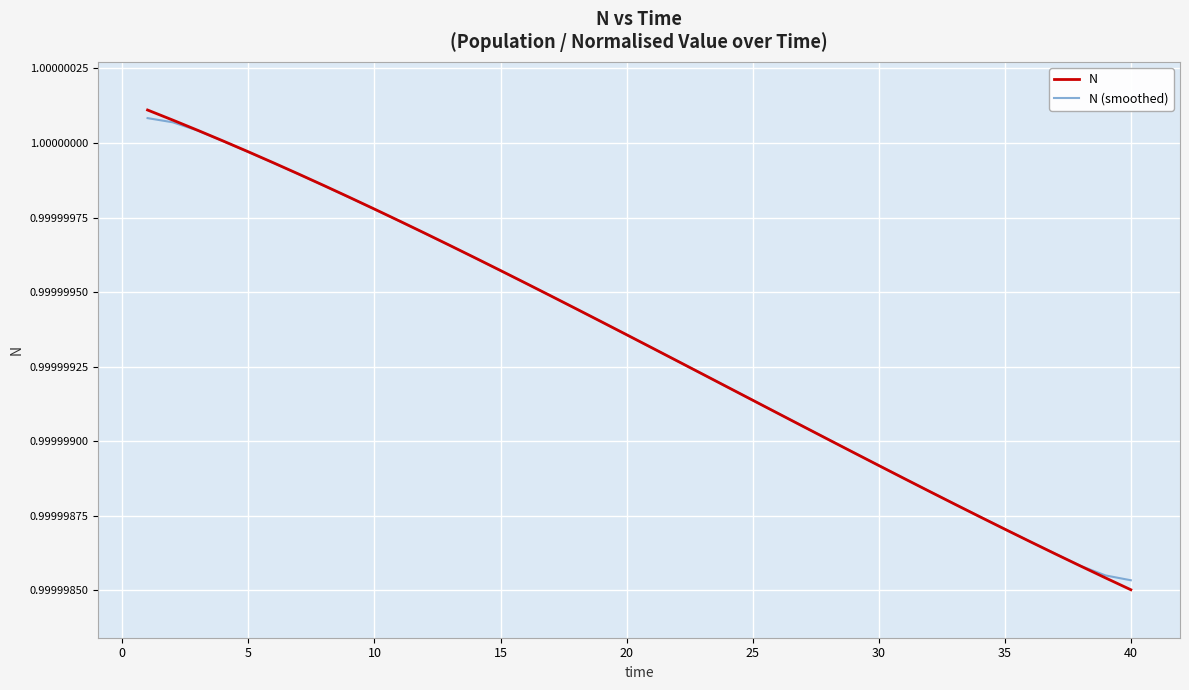

How many lines are shown in the chart?

2